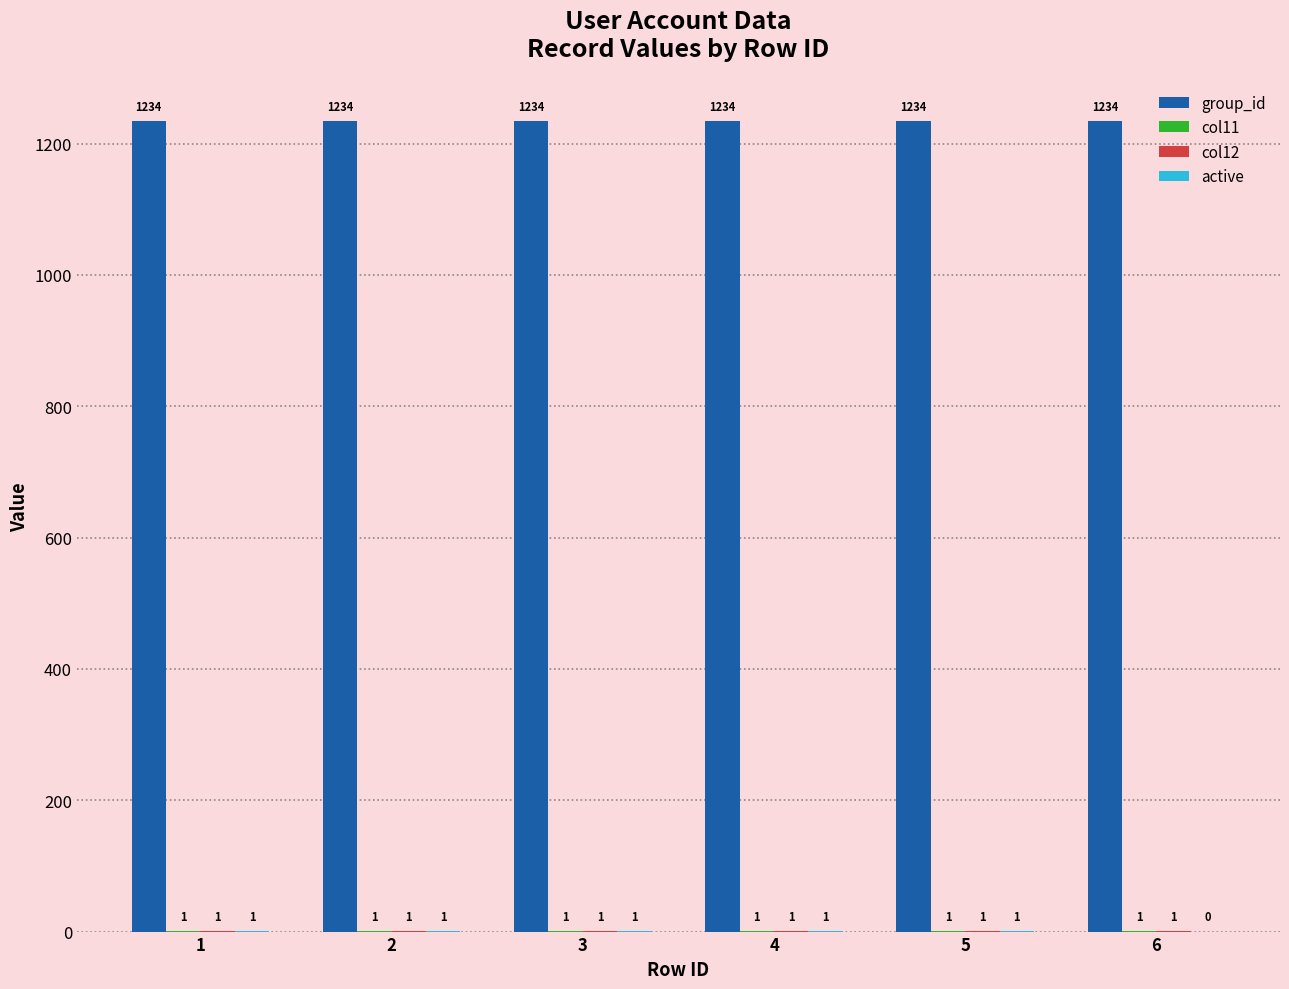

What is the sum of the group_id values at 5 and 1?

2468